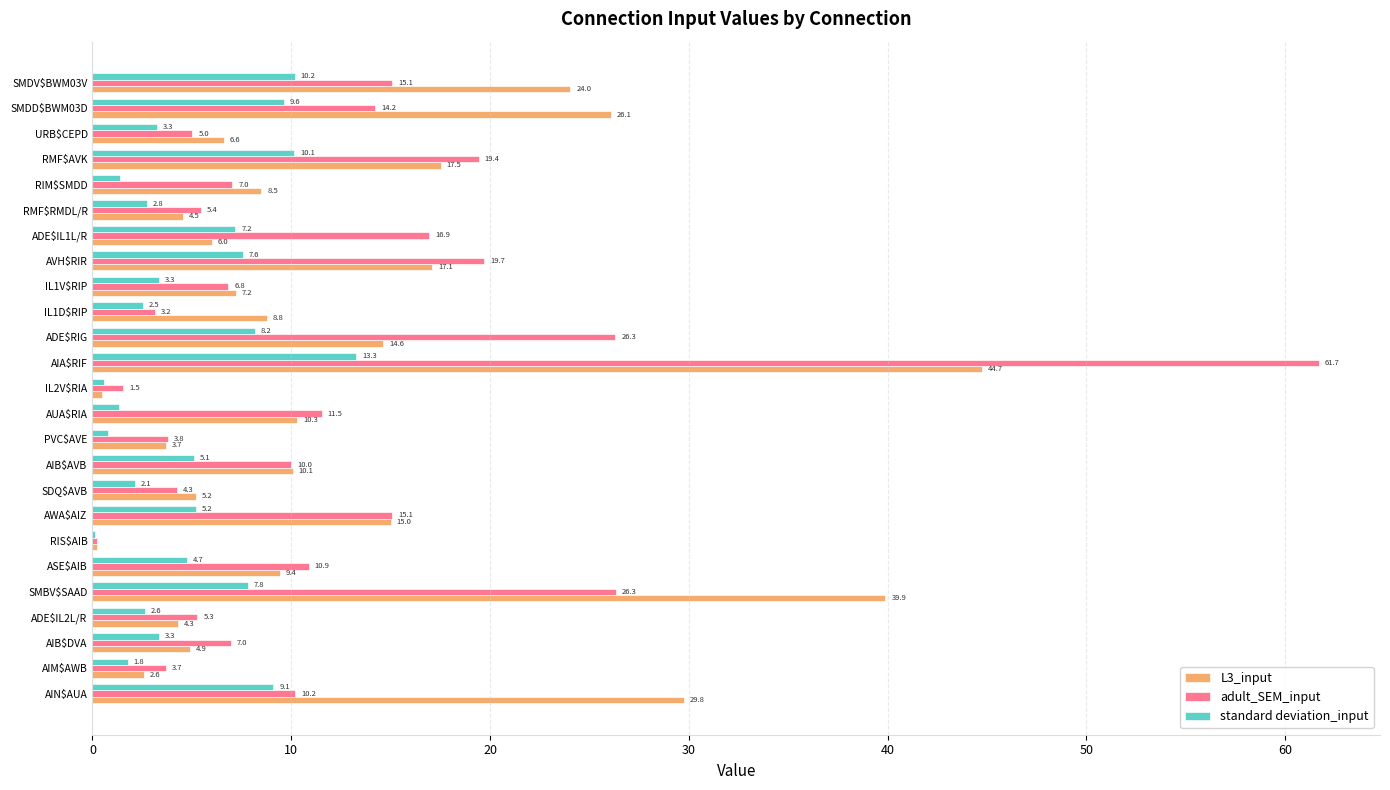

The adult_SEM_input series shows 9.3 at RIM$SMDD. True or false?

False